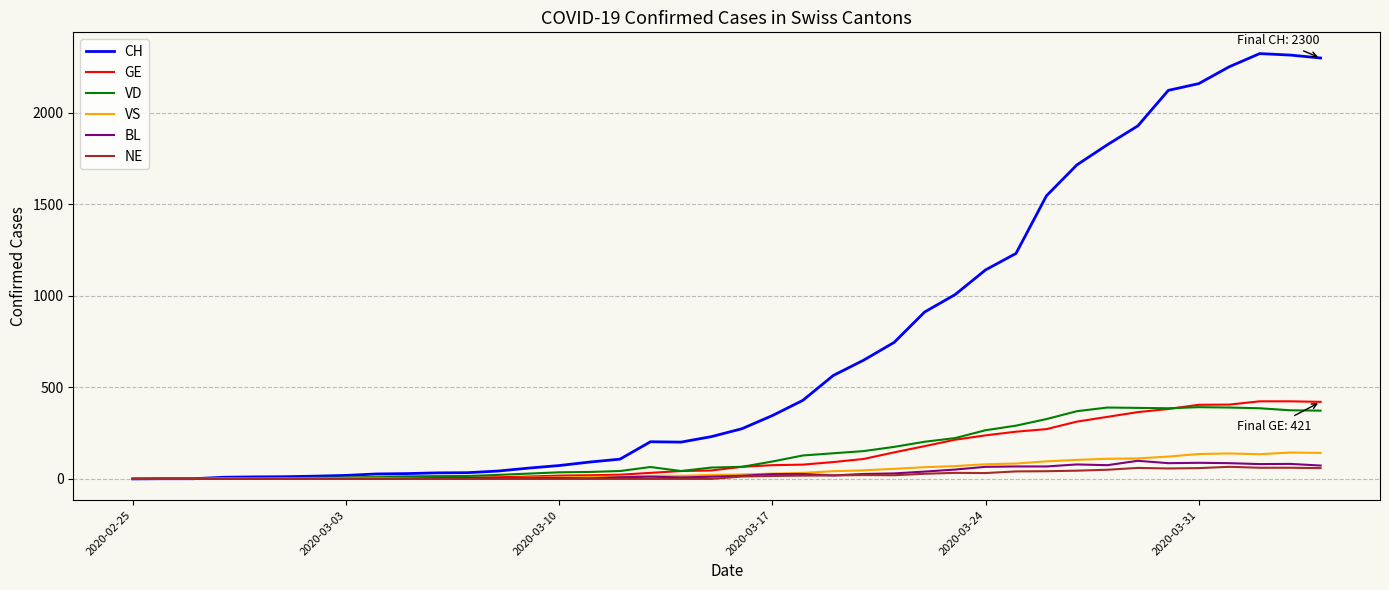

Which series has the widest spread of values?

CH